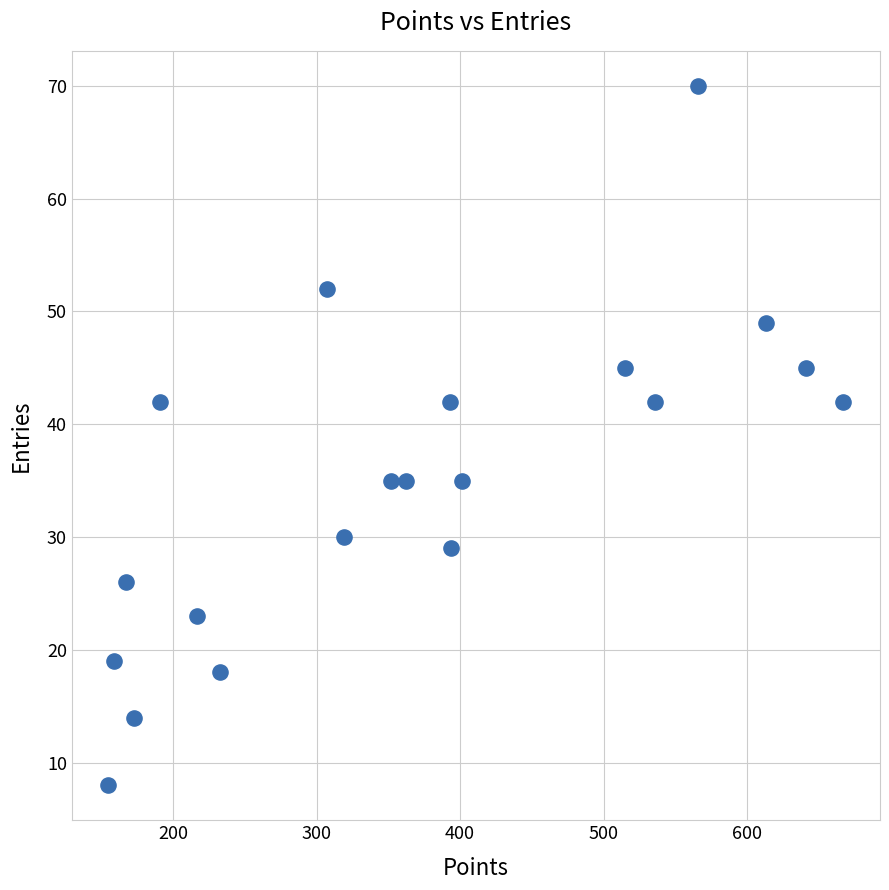

What is the range of X values (max minus min)?

512